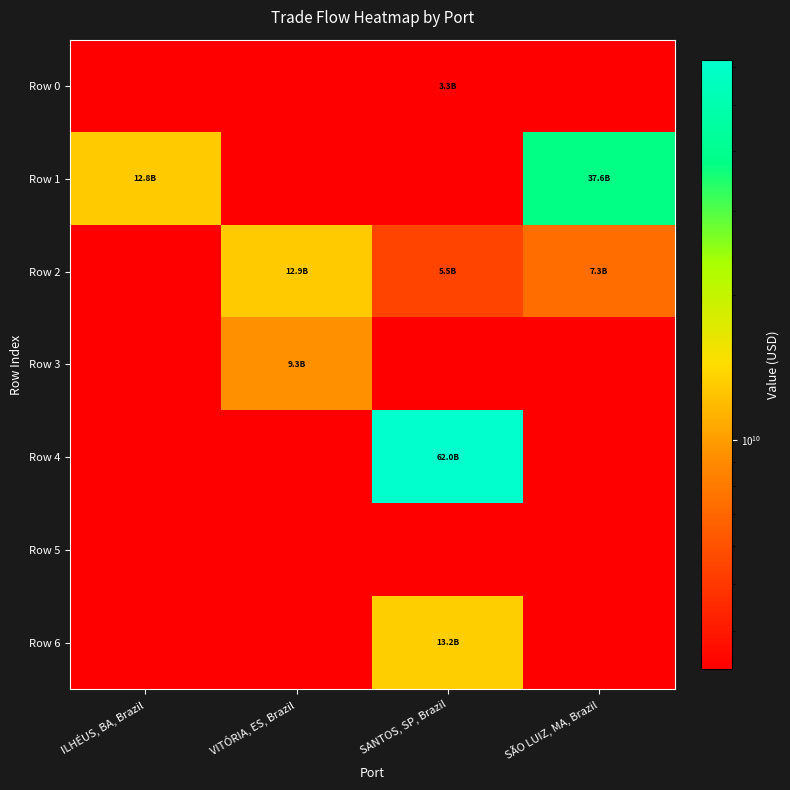

Between SANTOS, SP, Brazil and SÃO LUIZ, MA, Brazil, which series saw the biggest shift?

Row 4